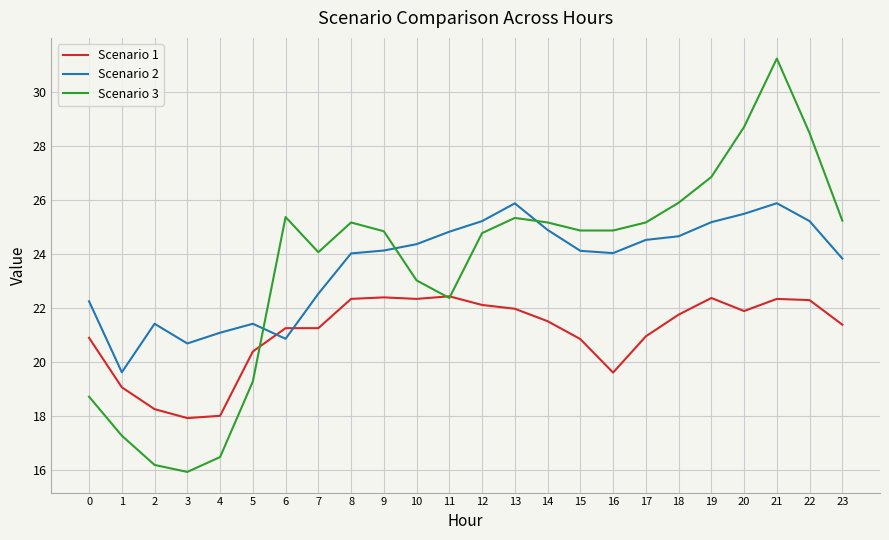

In Scenario 3, how many points are higher than both neighbors (excluding endpoints)?

4